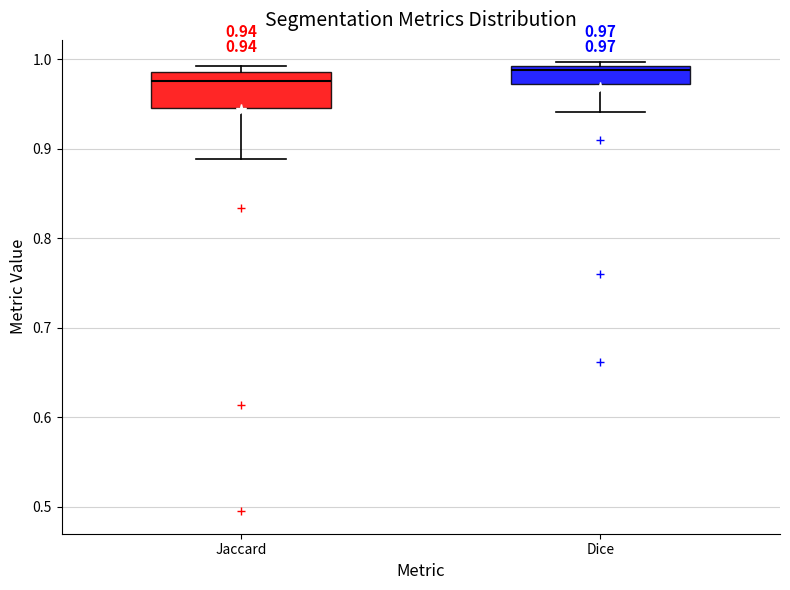

Which box is the tallest, from its lower edge to its upper edge?

Jaccard